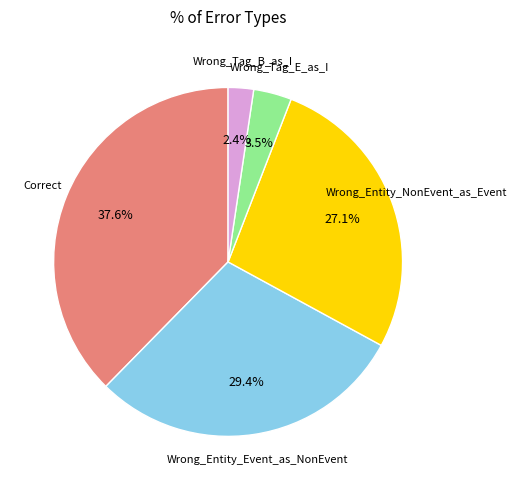

Between Wrong_Tag_E_as_I and Correct, which is larger?

Correct